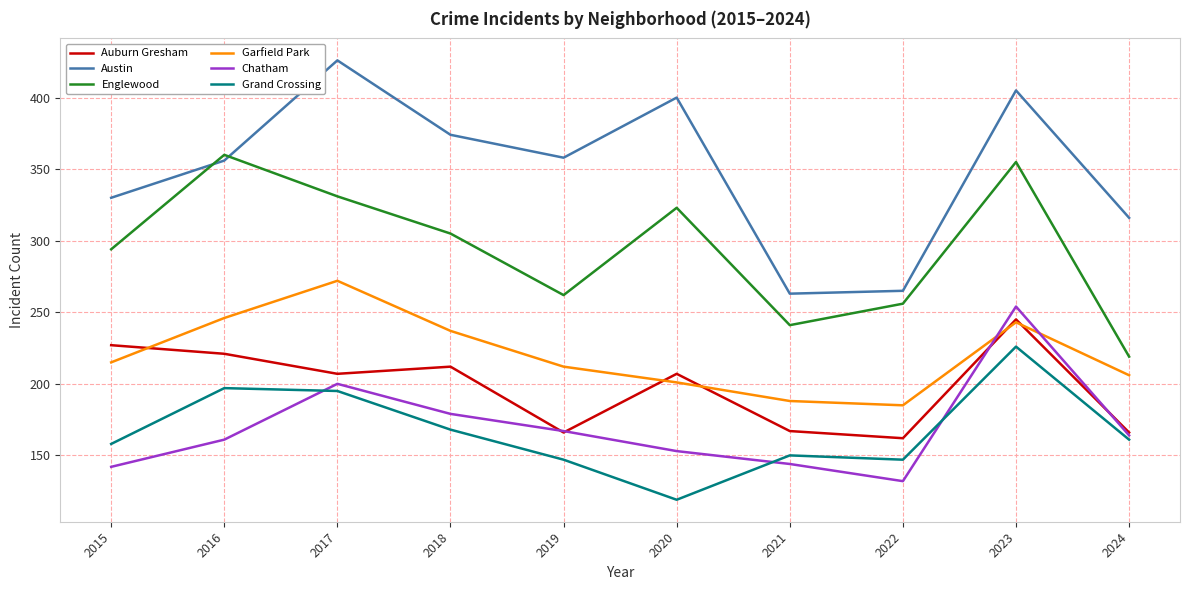

Rank the series by their maximum value, from highest to lowest.

Austin, Englewood, Garfield Park, Chatham, Auburn Gresham, Grand Crossing